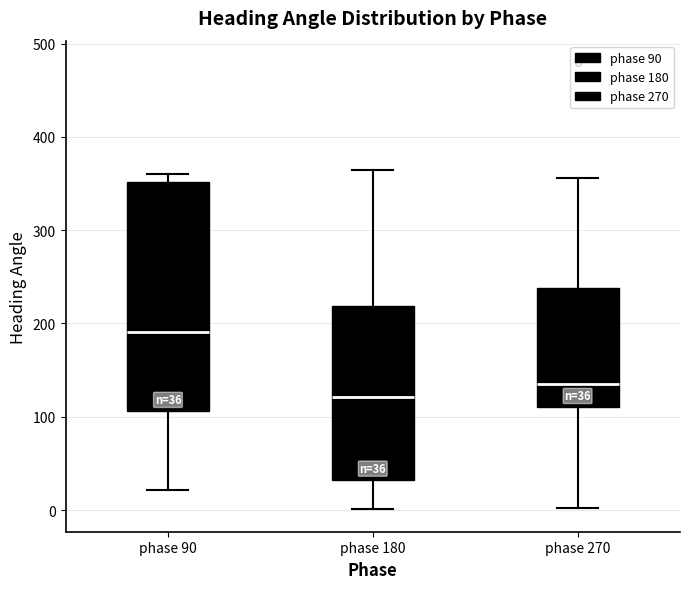

Which box is the tallest, from its lower edge to its upper edge?

phase 90